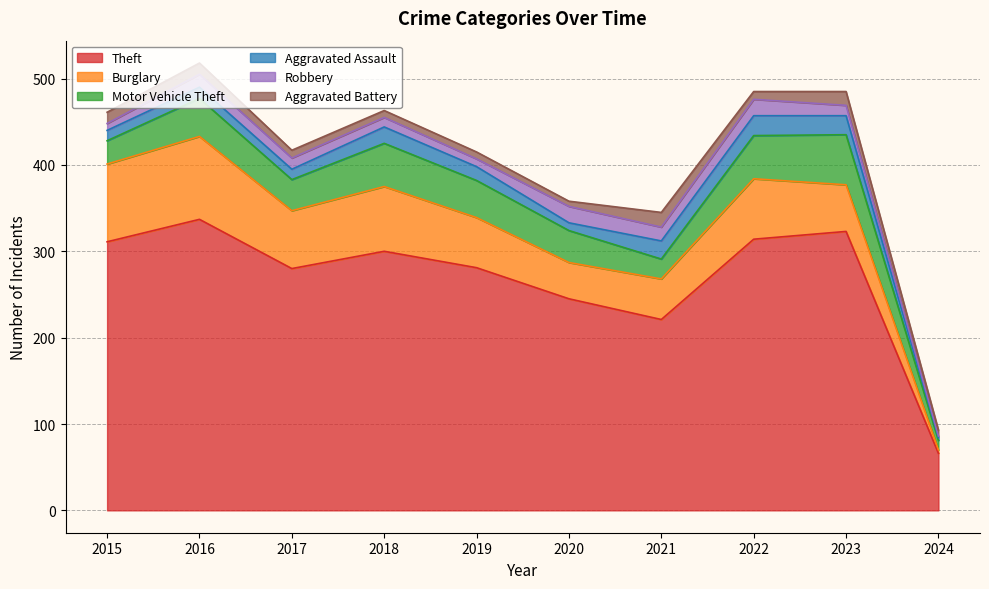

What is the difference between the second highest and second lowest values in the Motor Vehicle Theft series?

27